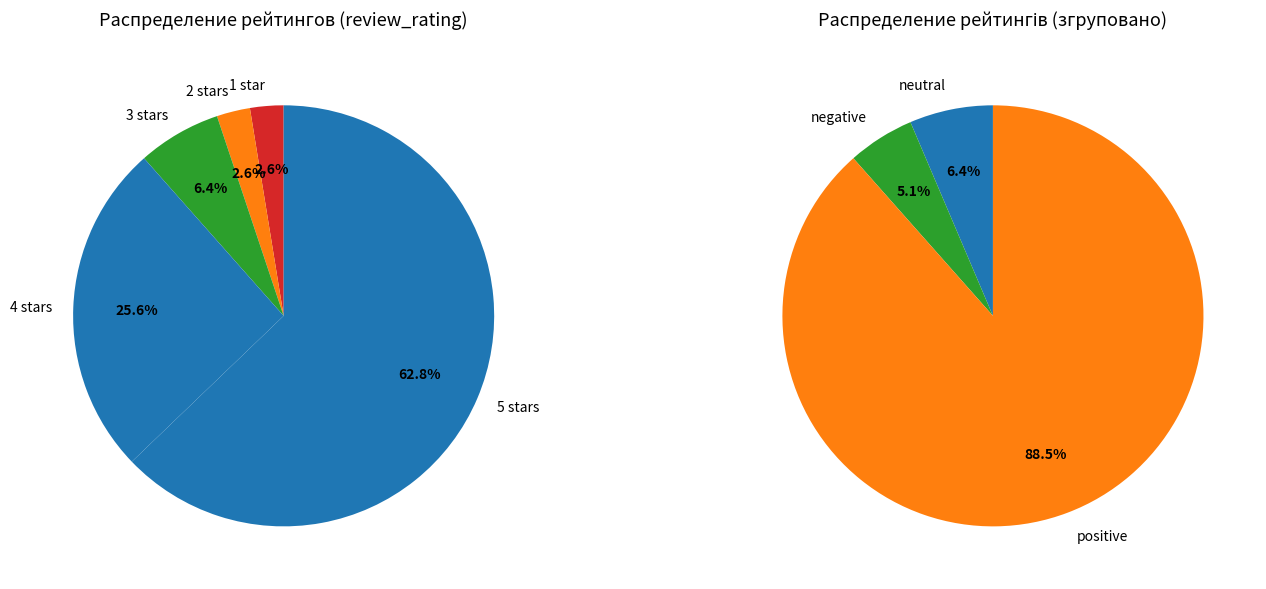

How many slices are in this pie chart?

5